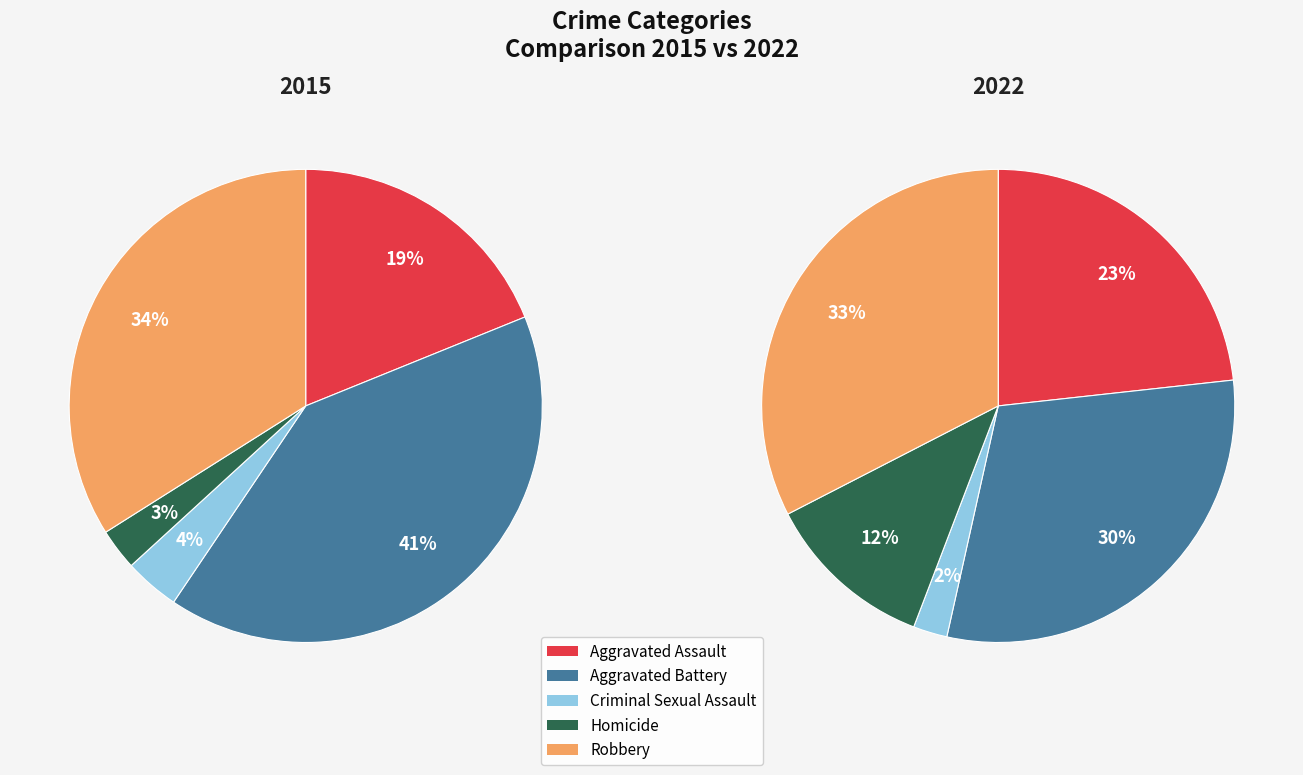

How many segments does this pie chart have?

5